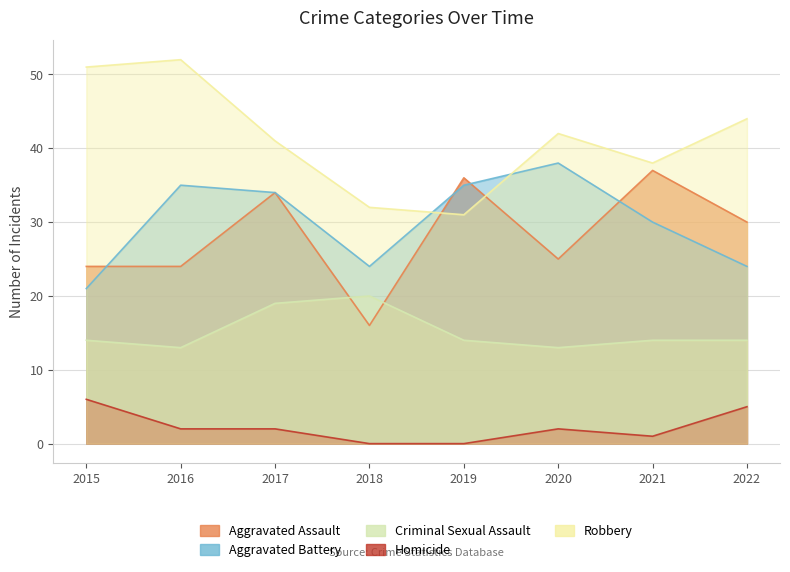

What is the difference between the second highest and second lowest values in the Aggravated Battery series?

11